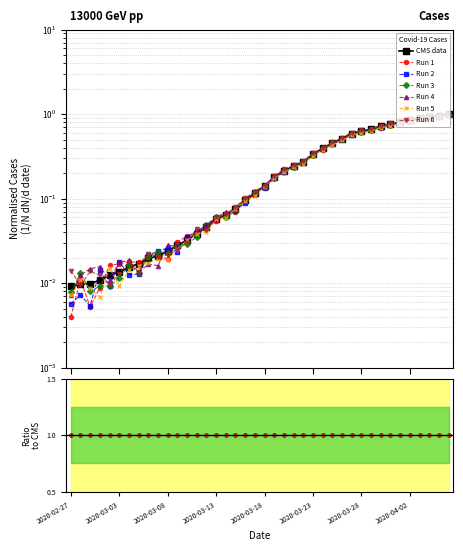

What is the label of the 4th point from the left?

2020-03-01